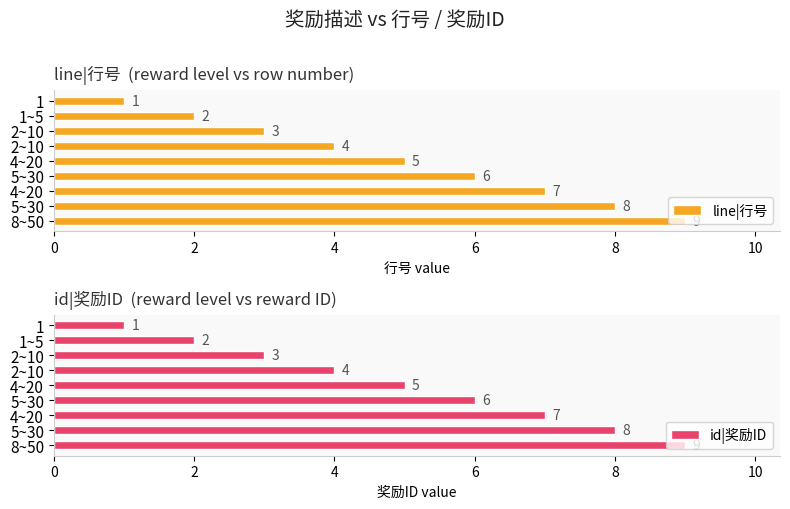

What is the average value of the line|行号 series?

5